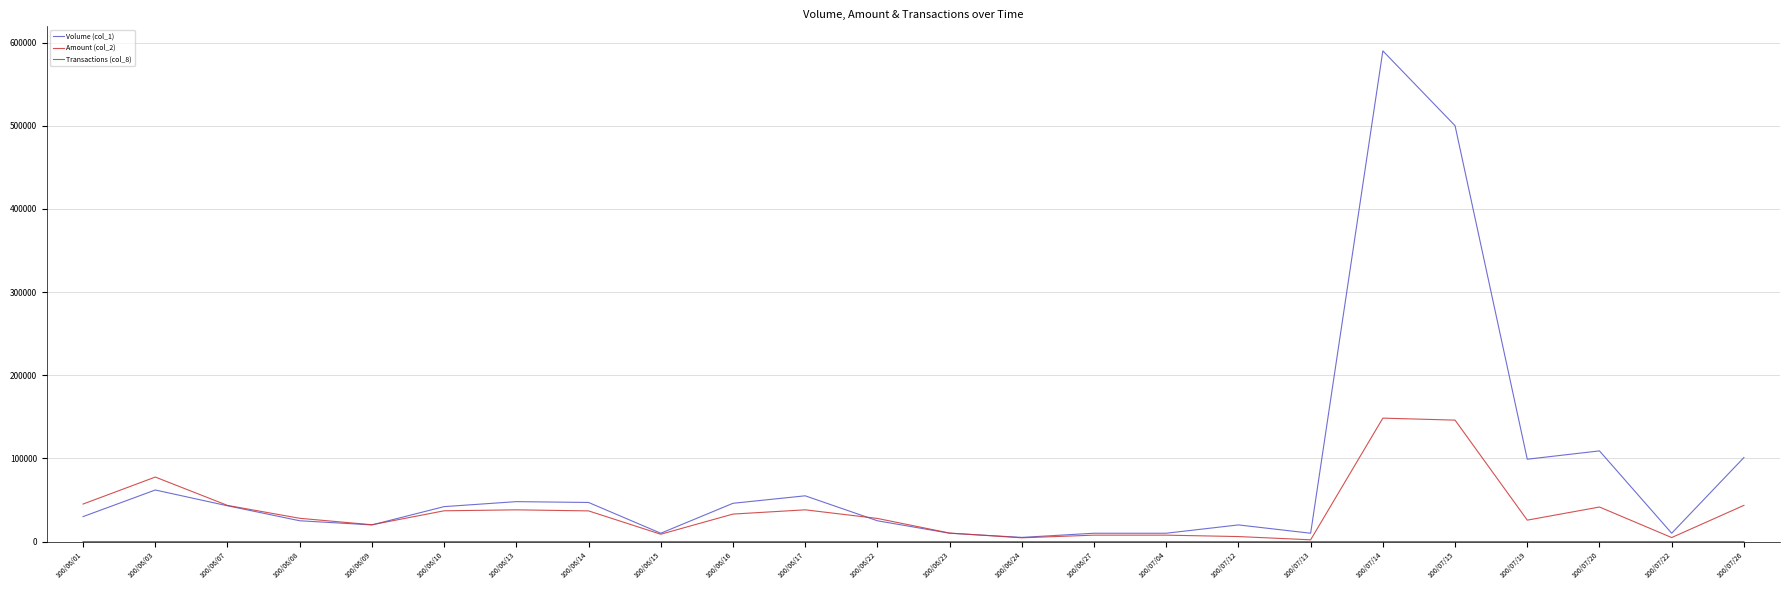

Where is Volume (col_1) nearest to the value 297500?

100/07/20